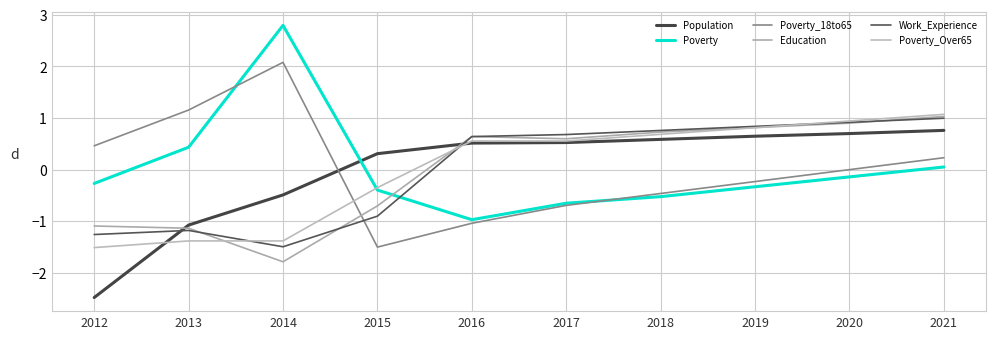

The value of Population at 2013 is -0.3. True or false?

False